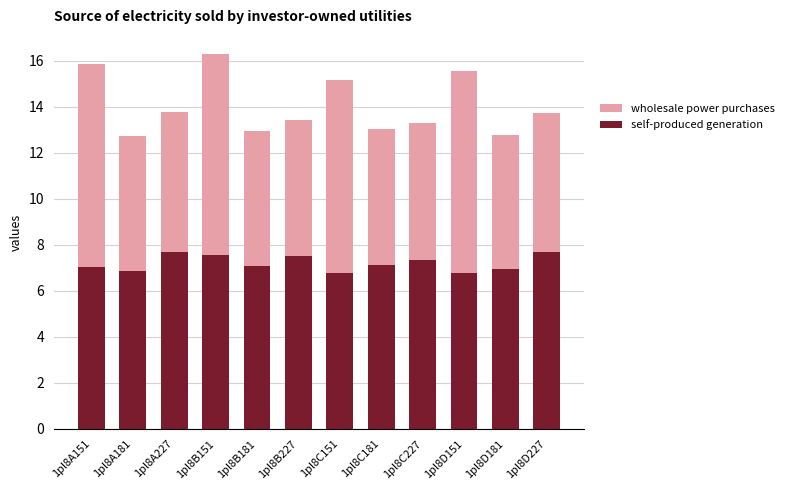

What is the total value across all series at 1pl8D181?

12.8